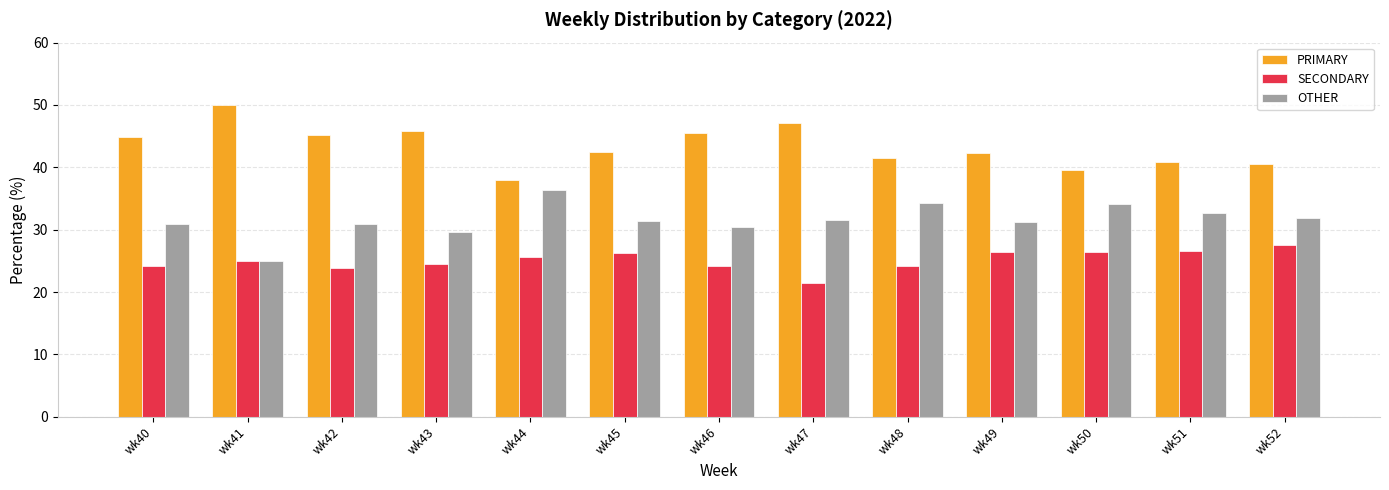

Rank the series by their average value, from highest to lowest.

PRIMARY, OTHER, SECONDARY